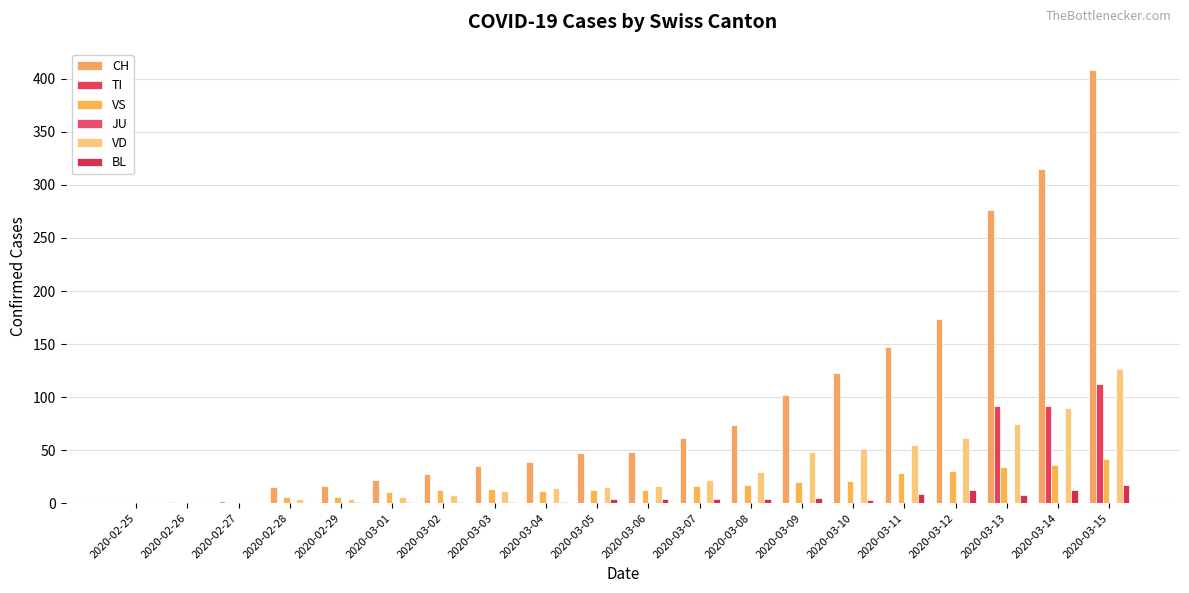

Does the chart contain stacked bars?

No